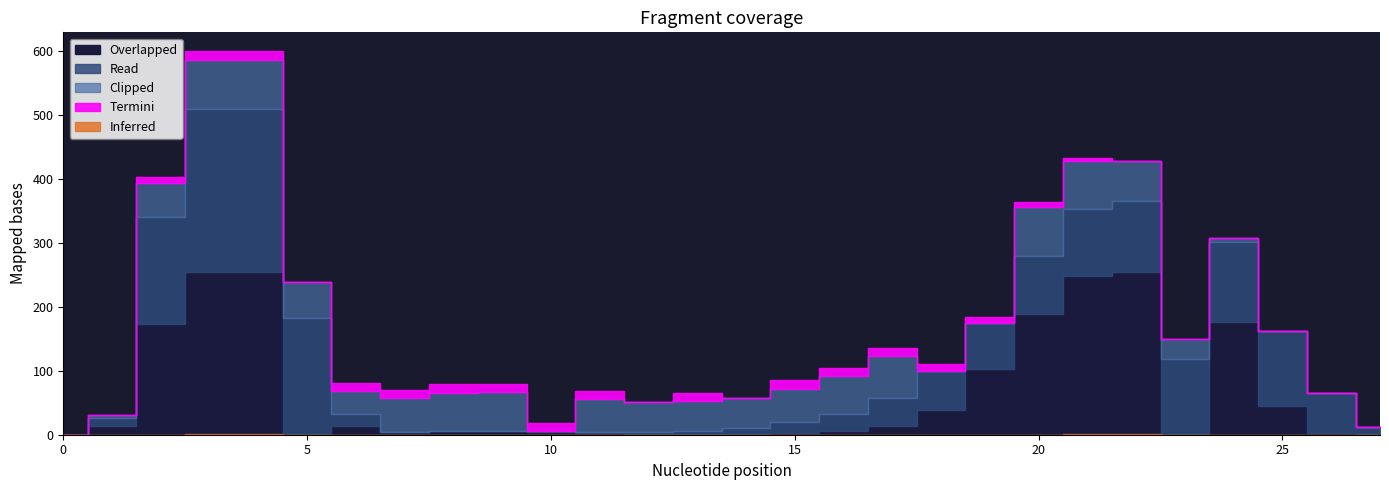

What is the average value of the Read series?

65